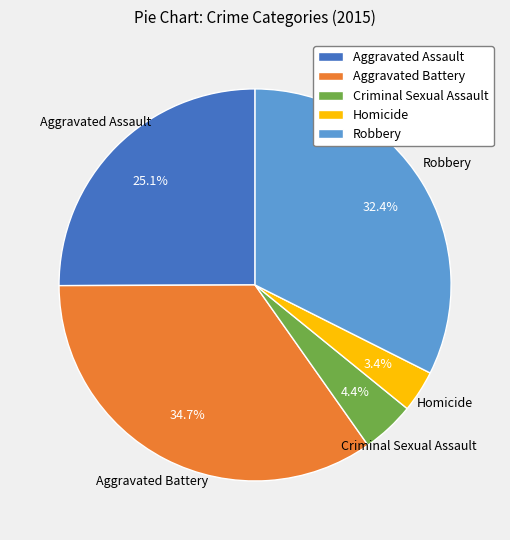

What portion of the pie excludes Criminal Sexual Assault?

95.6%